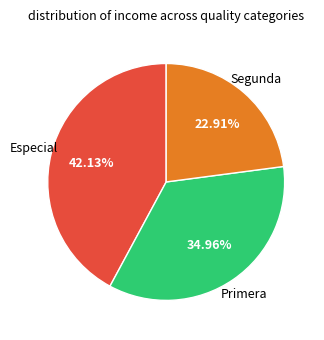

Is there a majority slice in this chart?

No